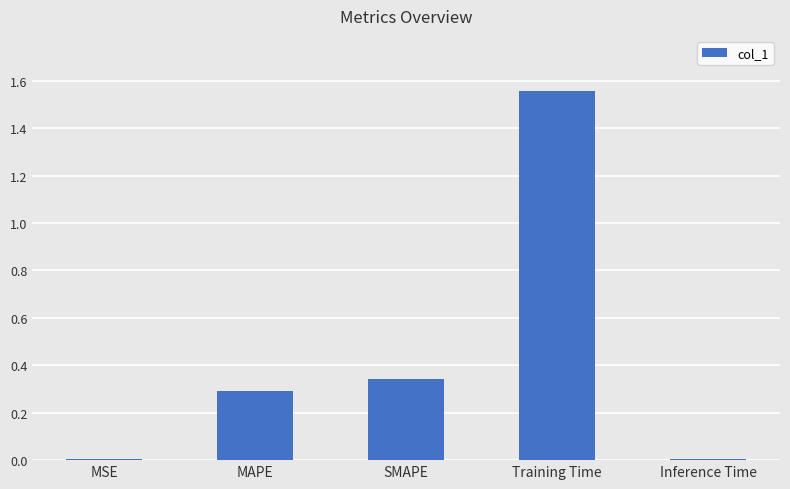

The chart shows a value of 0.6 at SMAPE. True or false?

False